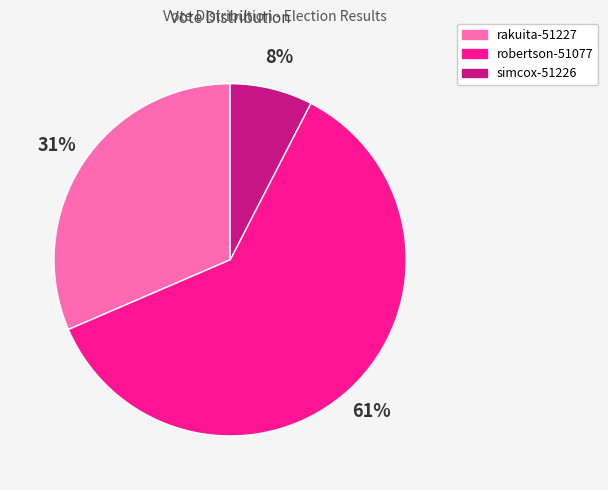

Is it true that robertson-51077 is 61% of the pie?

True